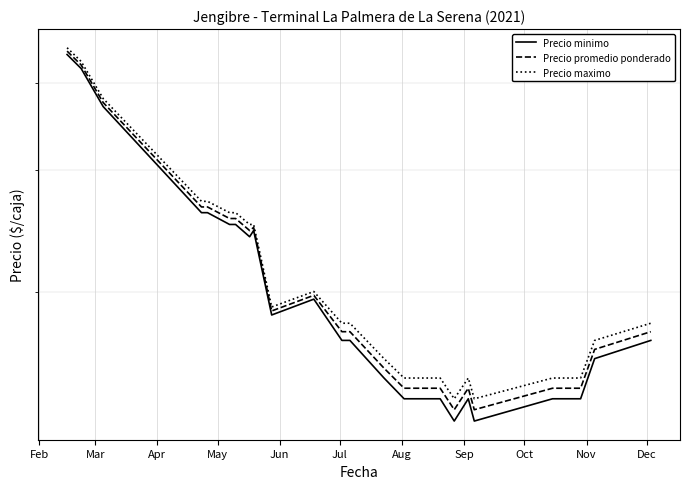

What is the greatest value displayed?

45000